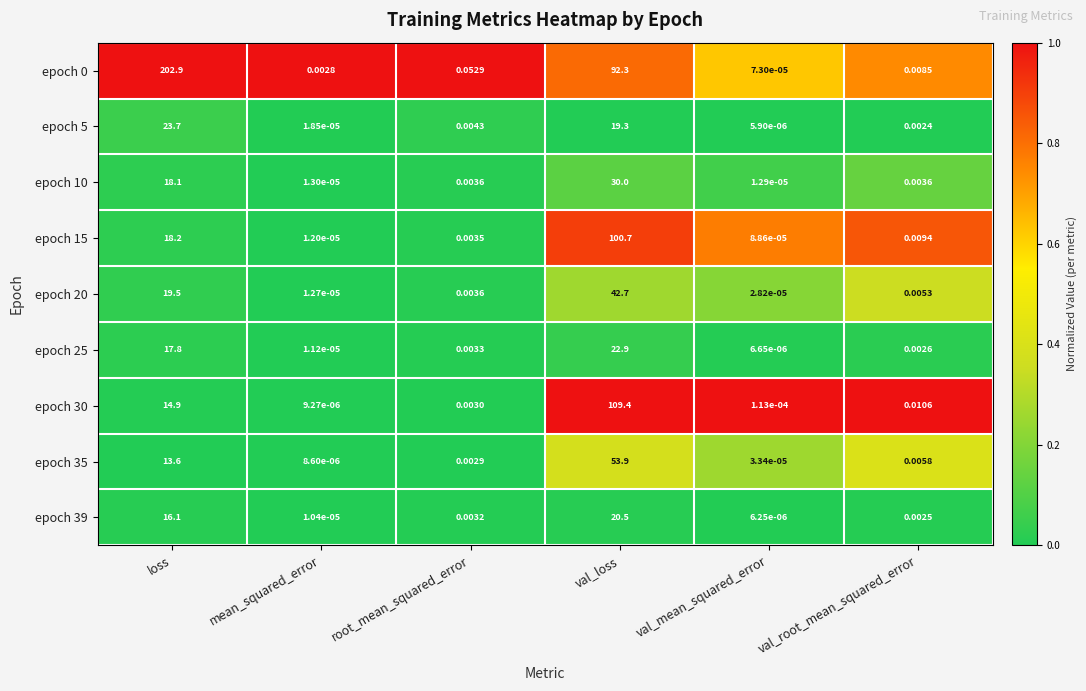

Where is epoch 5 nearest to the value 11?

val_loss